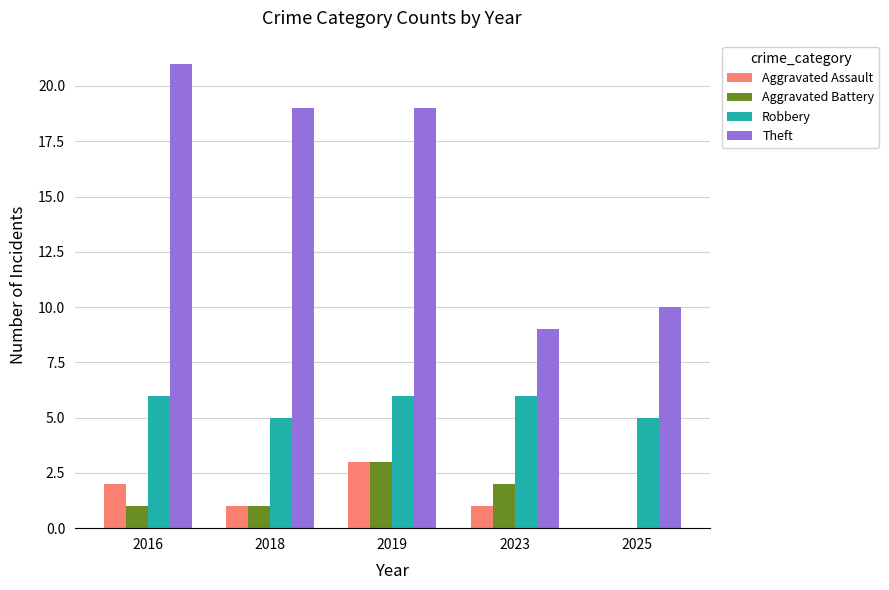

Count the number of categories in the chart.

5